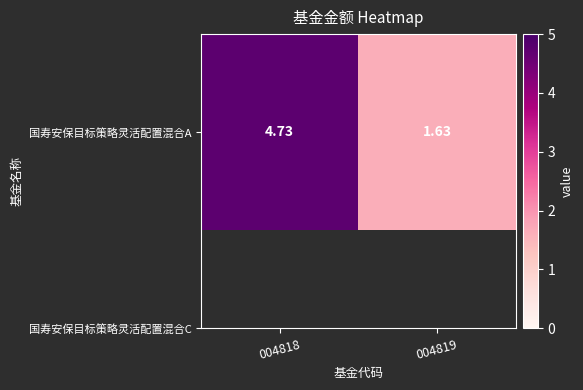

Rank the categories by value from lowest to highest.

004819, 004818